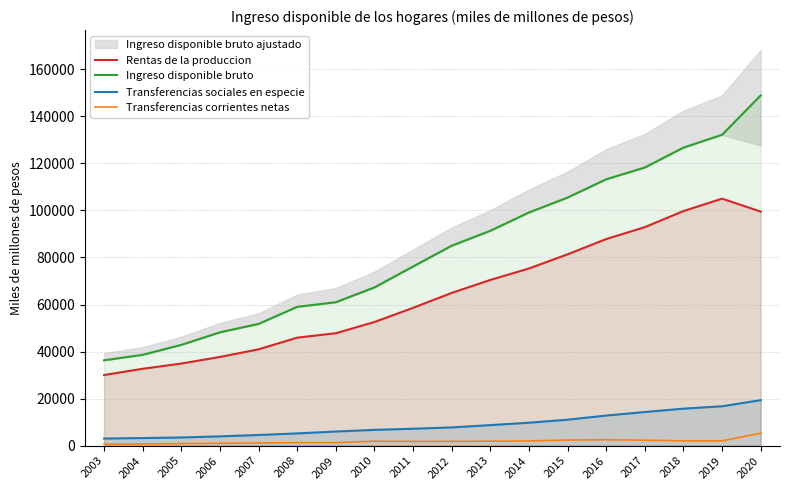

True or false: Ingreso disponible bruto and Transferencias sociales en especie cross at least once.

False